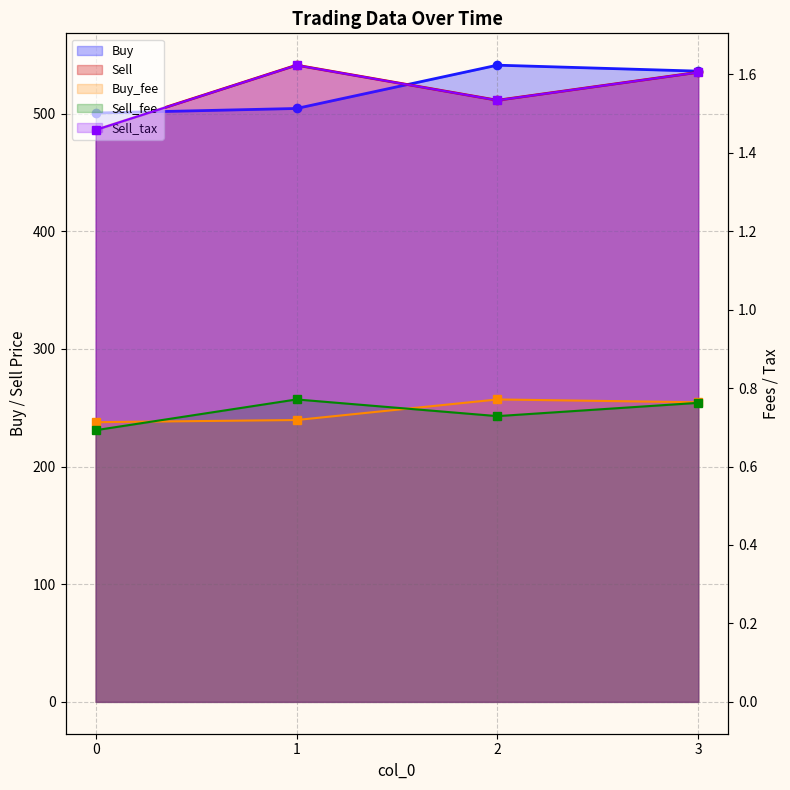

At which category does Sell_tax reach its first local peak?

1